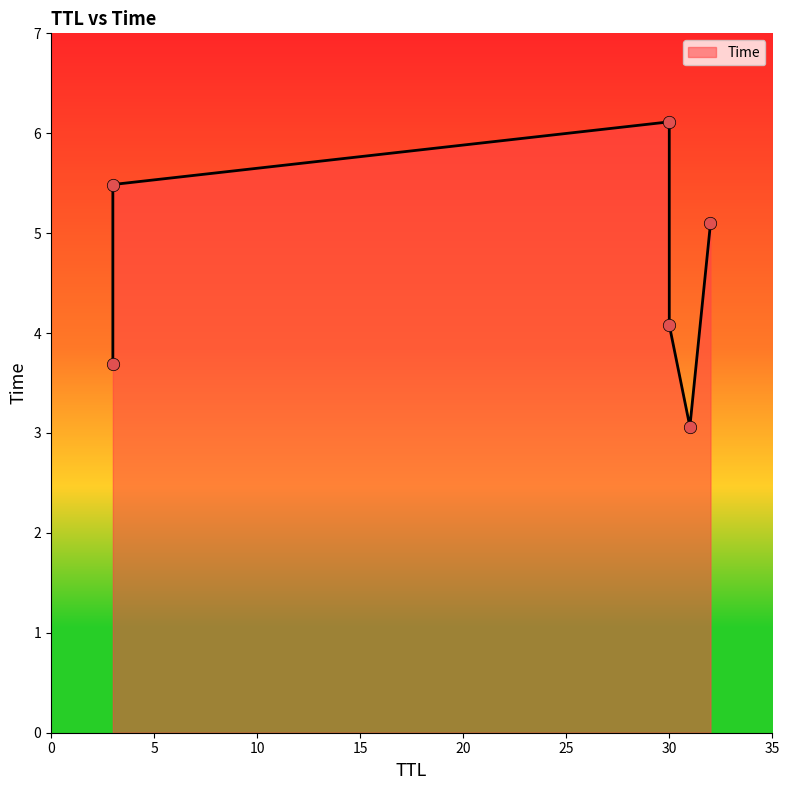

What is the change in value from 31 to 32?

+2.0